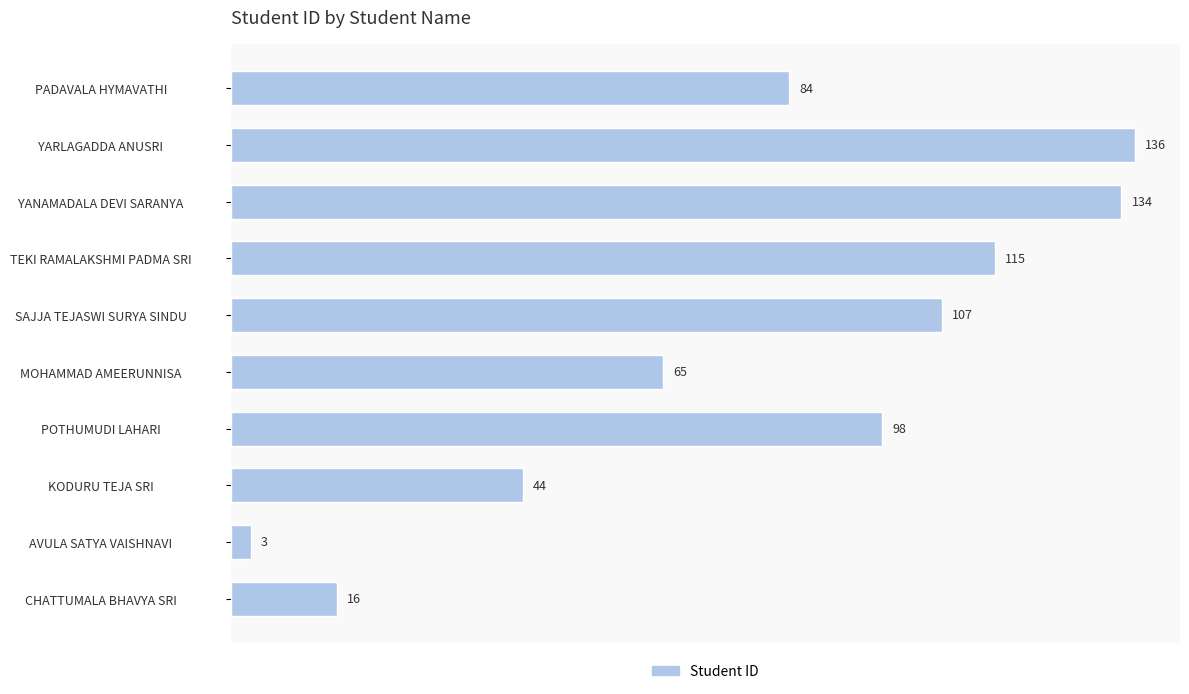

List the labels in order of value, smallest first.

AVULA SATYA VAISHNAVI, CHATTUMALA BHAVYA SRI, KODURU TEJA SRI, MOHAMMAD AMEERUNNISA, PADAVALA HYMAVATHI, POTHUMUDI LAHARI, SAJJA TEJASWI SURYA SINDU, TEKI RAMALAKSHMI PADMA SRI, YANAMADALA DEVI SARANYA, YARLAGADDA ANUSRI